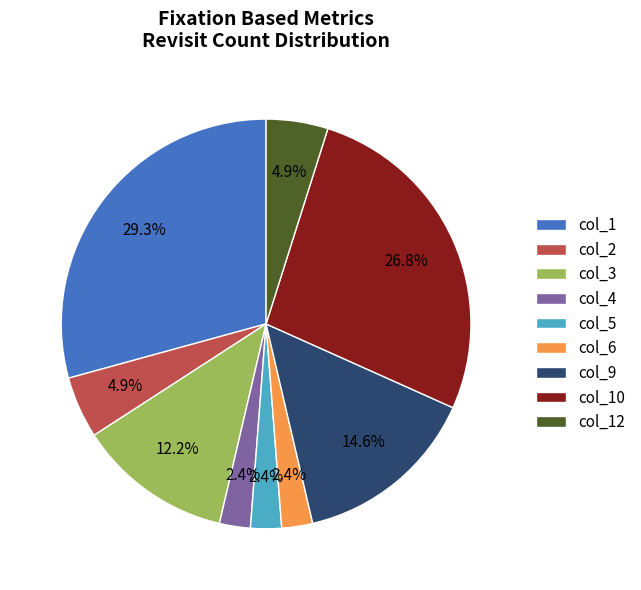

What portion of the pie excludes col_3?

87.8%